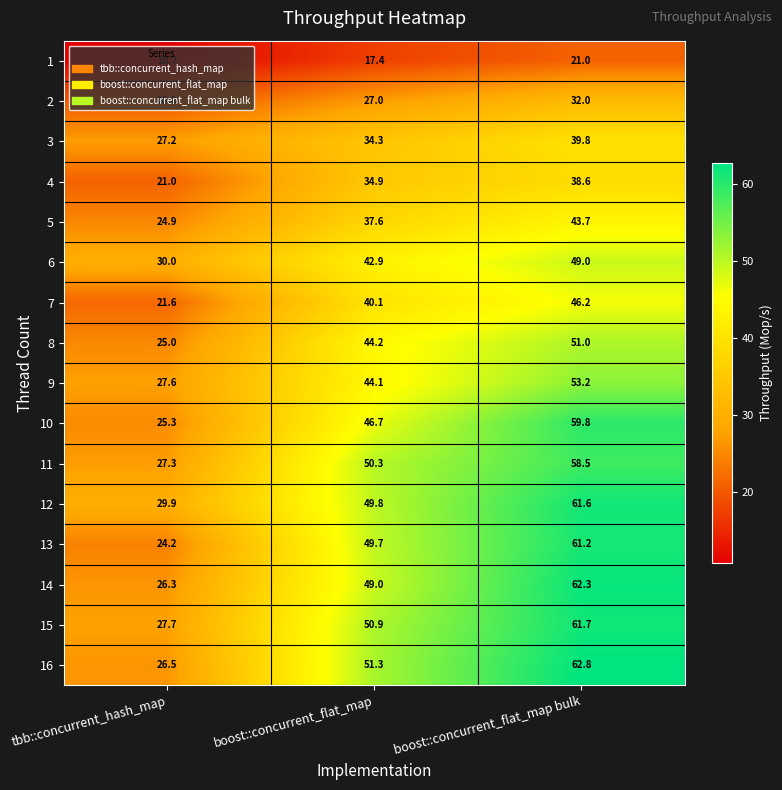

List the labels in order of 14 value, largest first.

boost::concurrent_flat_map bulk, boost::concurrent_flat_map, tbb::concurrent_hash_map